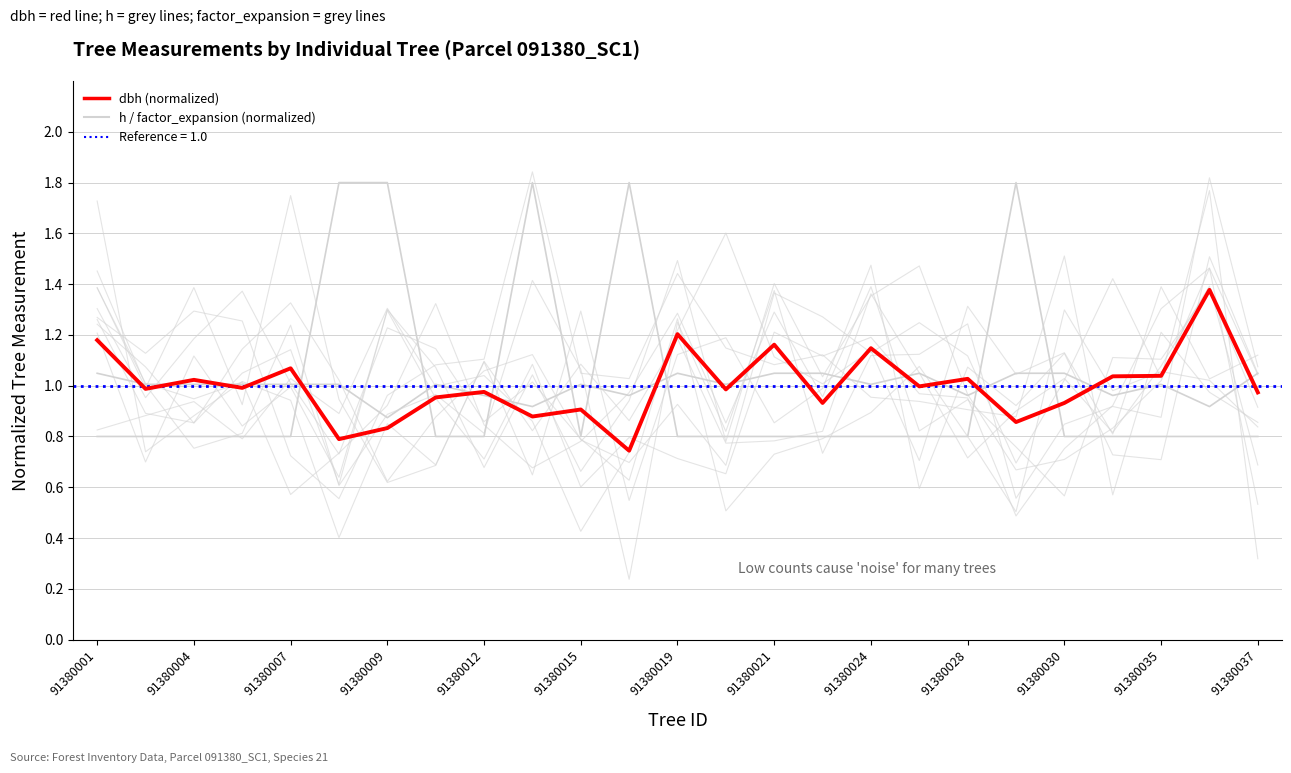

How many interior local peaks does the h series have?

5